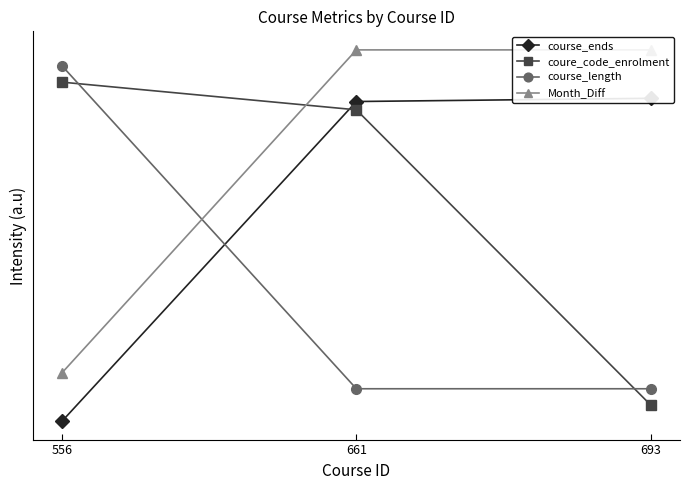

Which category has the lowest value in the course_length series?

661